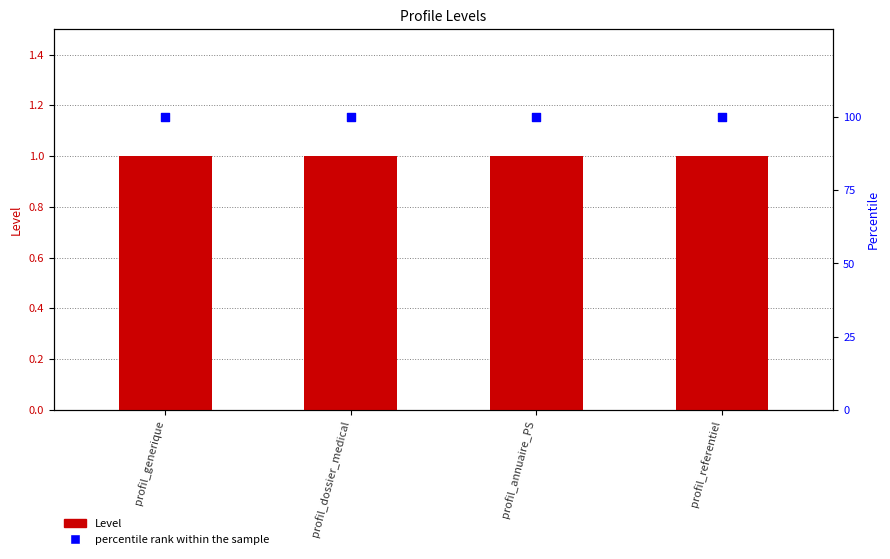

What are all the series names shown in the legend?

Level, percentile rank within the sample